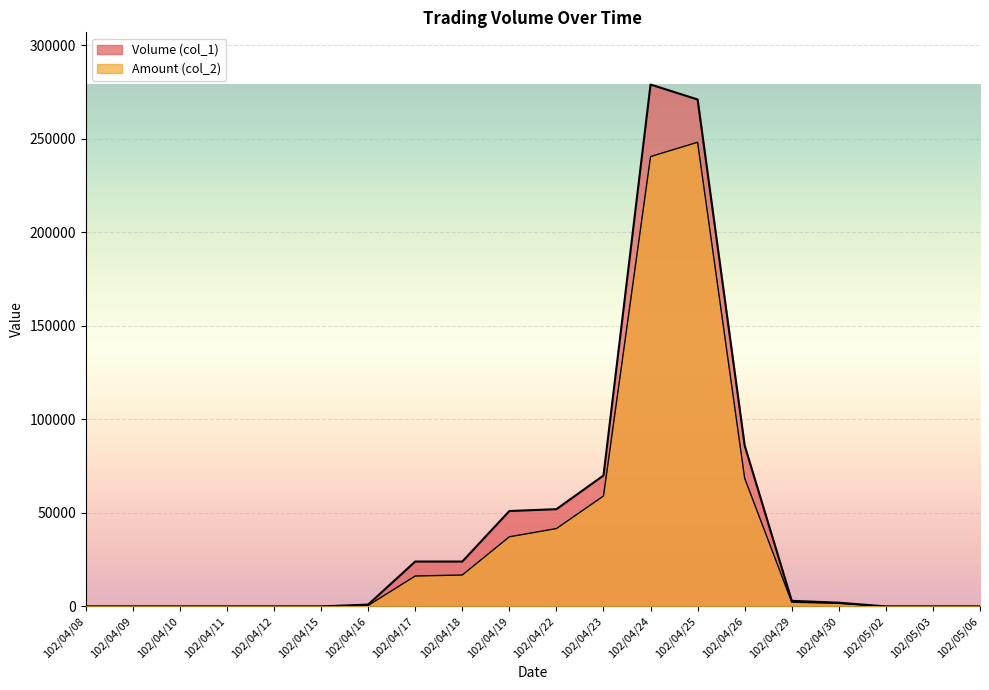

How many positive values does the Amount (col_2) series have?

11